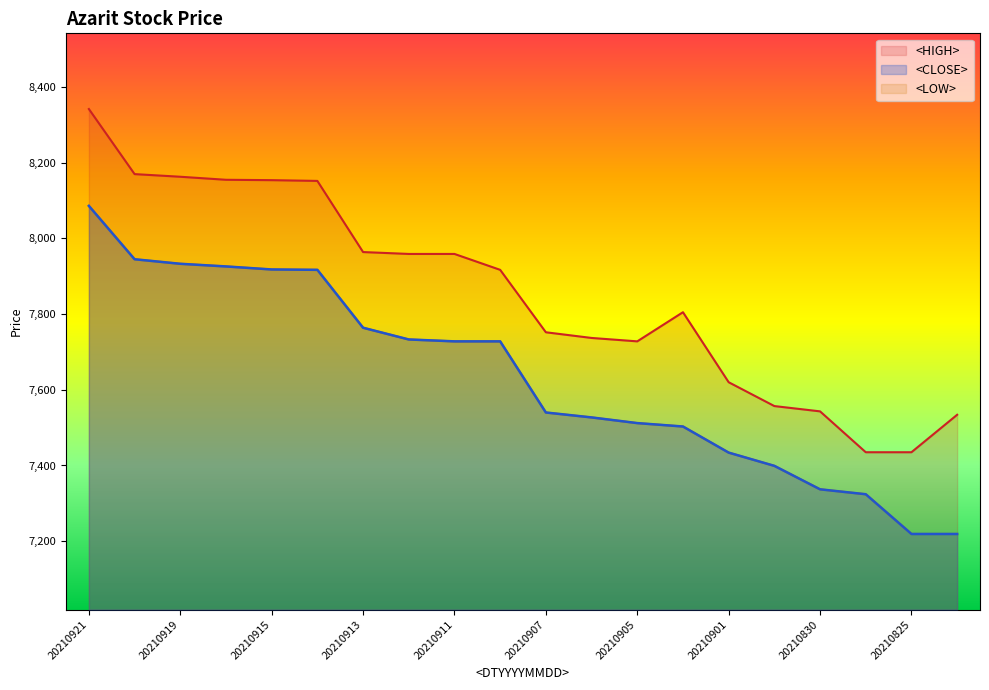

What is the value of the <HIGH> point at the 17th from the left?

7543